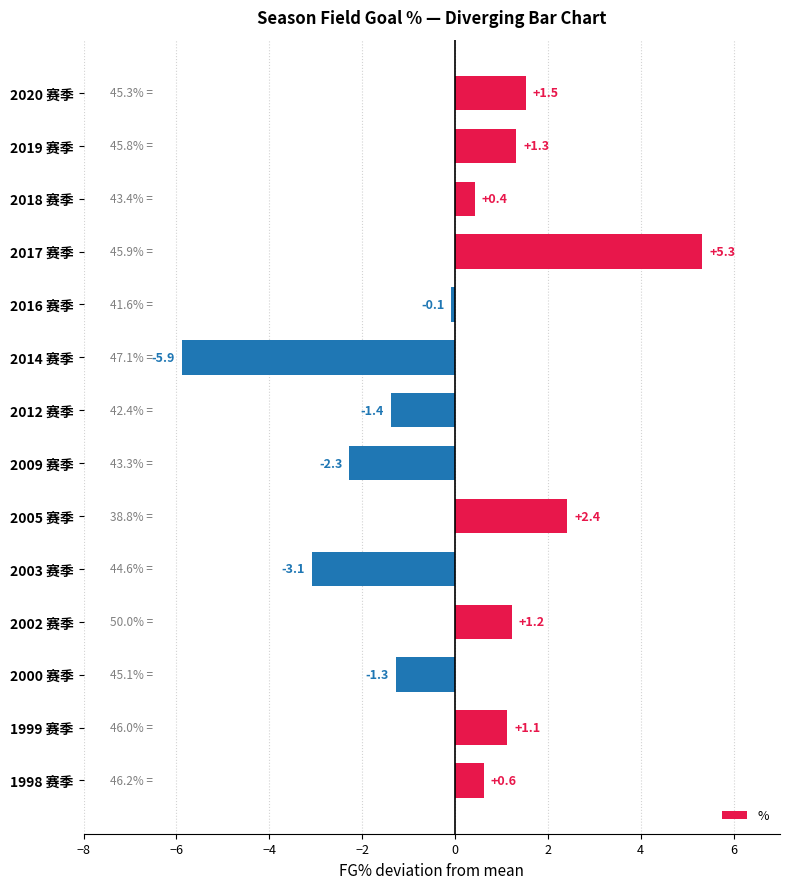

How many values exceed 0?

8